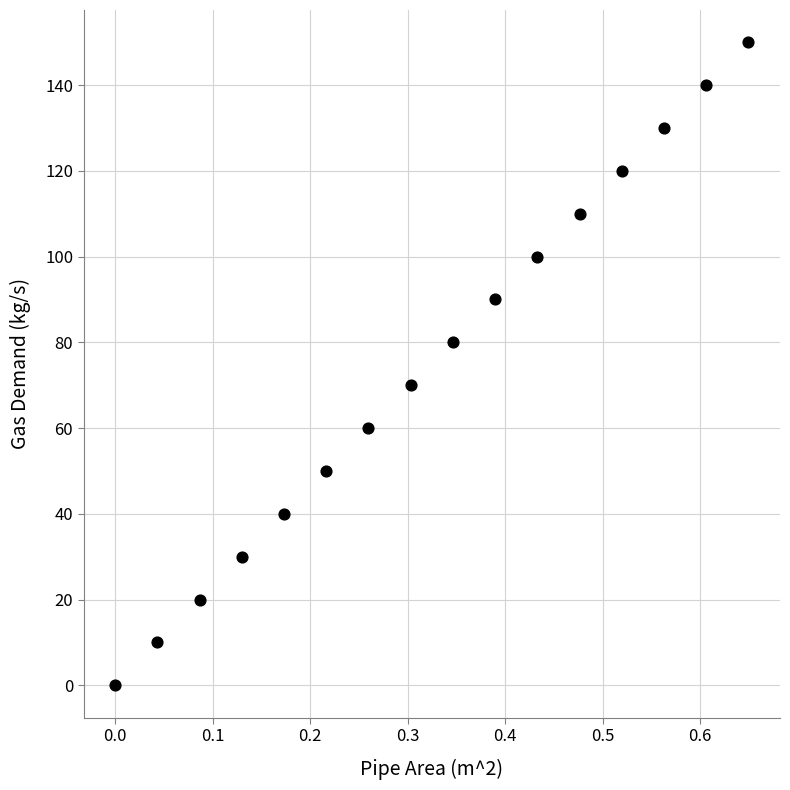

What is the range of Y values (max minus min)?

150